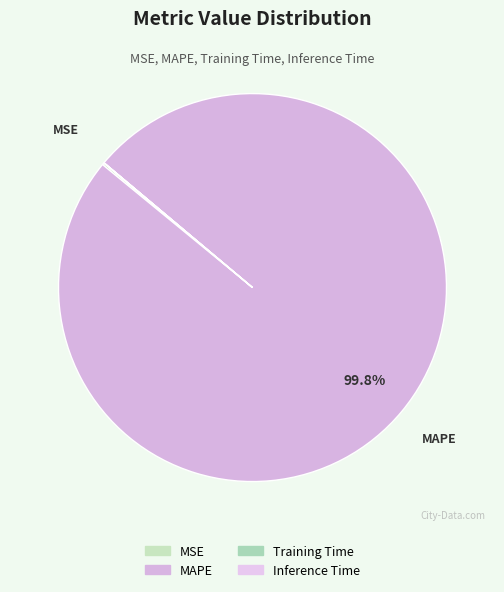

Is Training Time the majority of the pie?

No